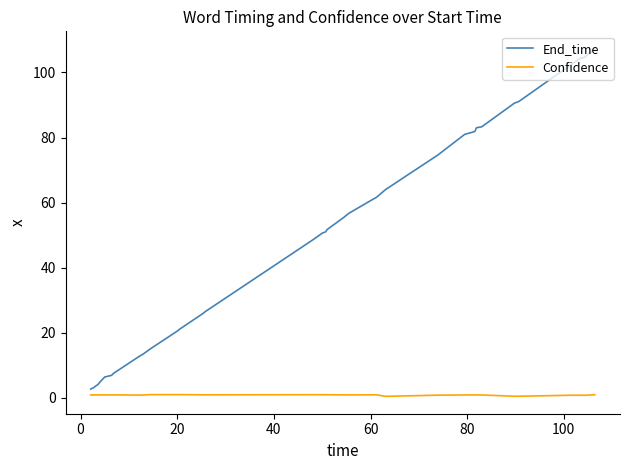

Rank the series by their average value, from lowest to highest.

Confidence, End_time